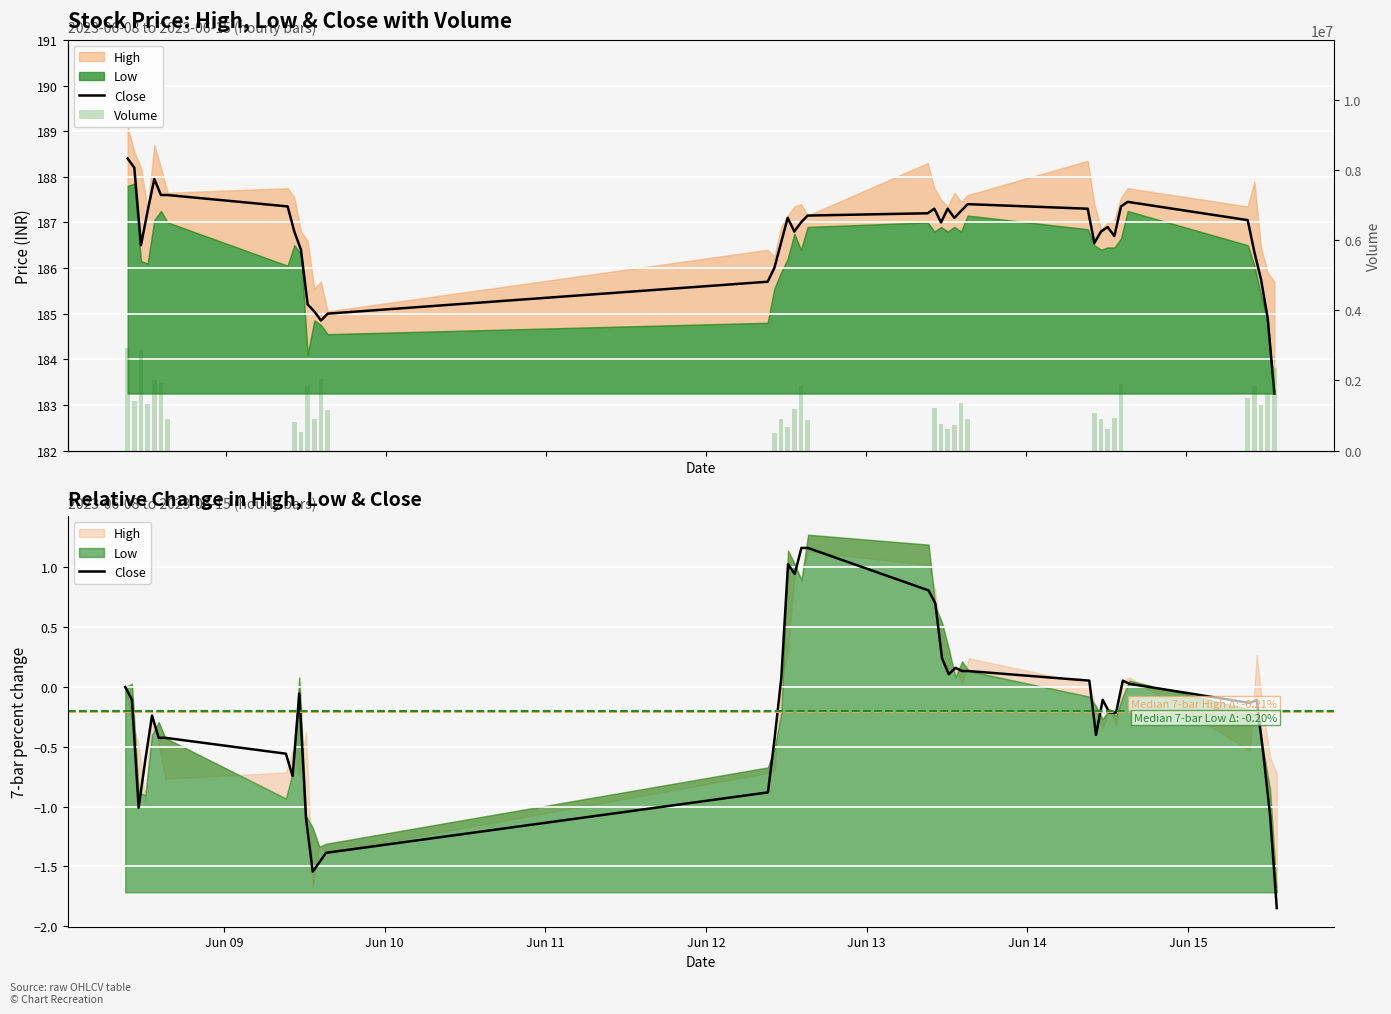

What is the average value of the Volume series?

1153870.0